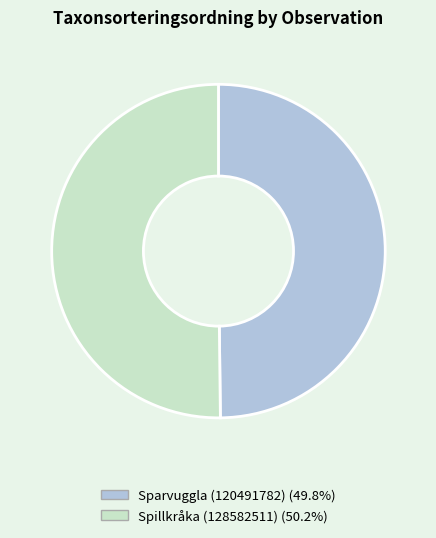

Combined, do Spillkråka (128582511) (50.2%) and Sparvuggla (120491782) (49.8%) account for over 50%?

Yes